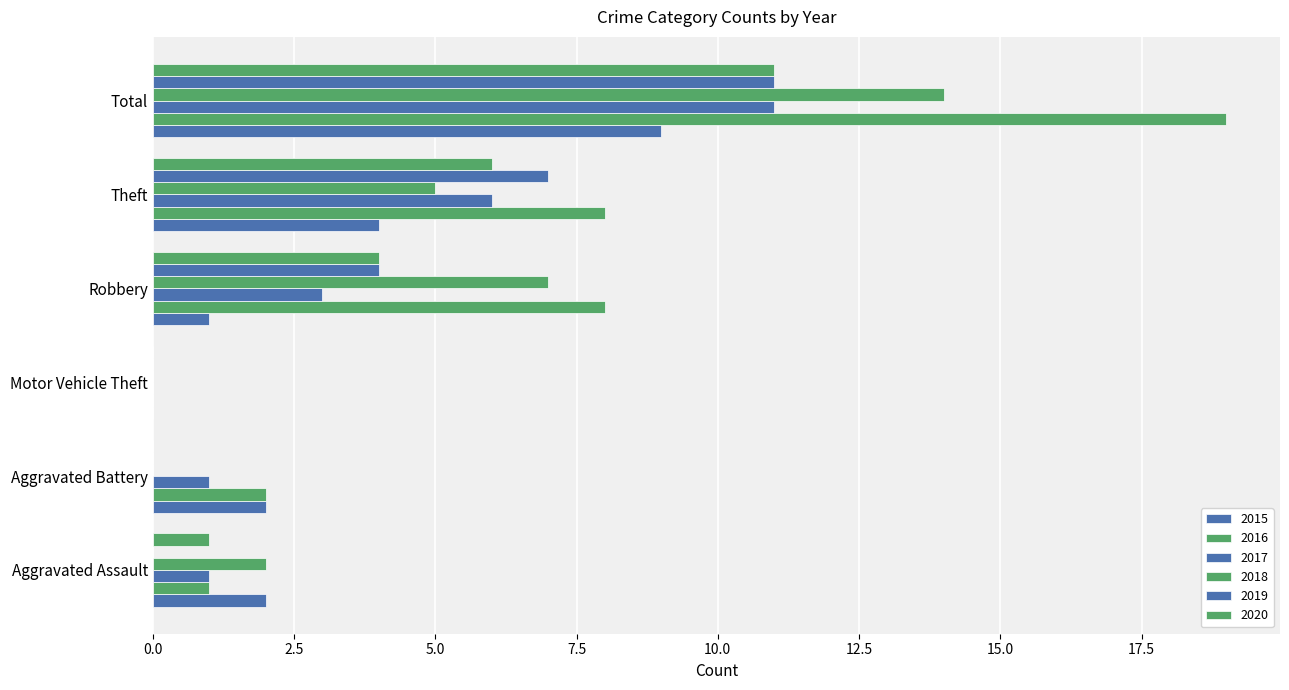

The value of 2017 at Aggravated Assault is 0. True or false?

False